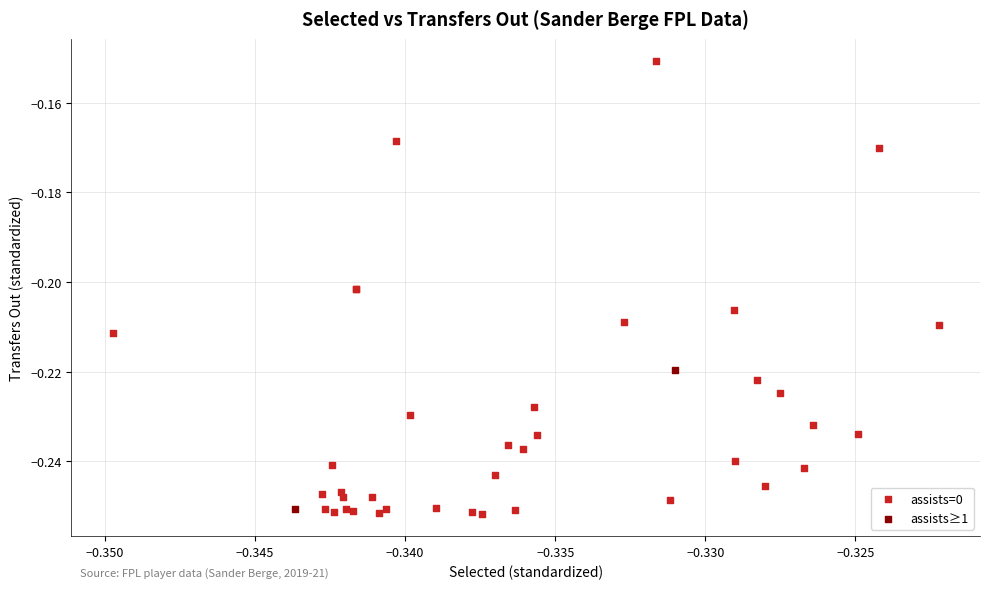

Which series has the widest spread of Y values?

assists=0